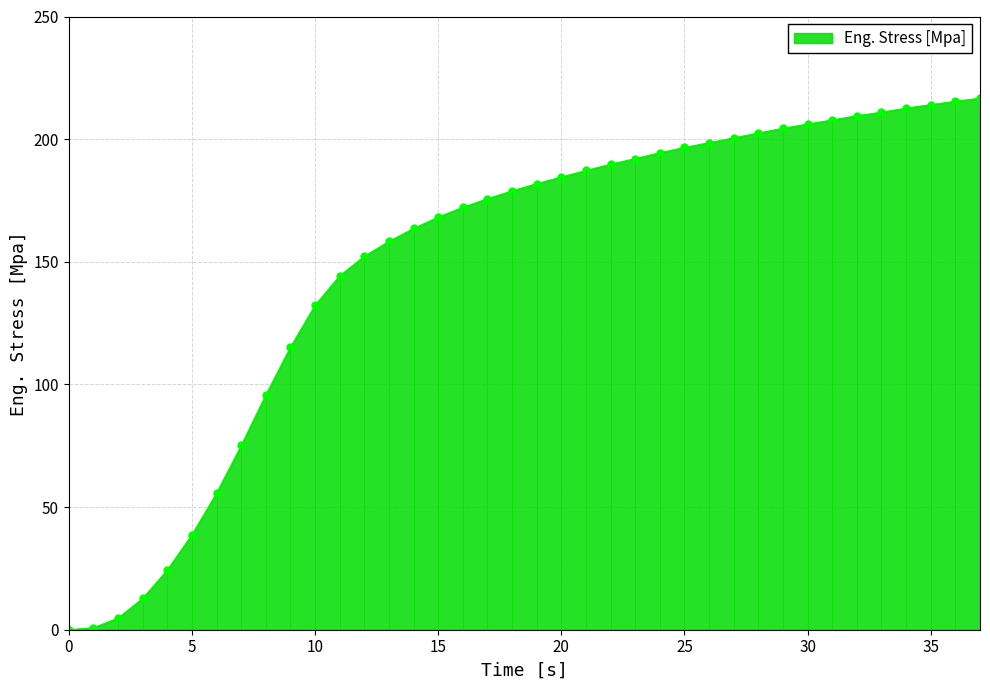

What is the difference between the maximum and second lowest values?

215.9